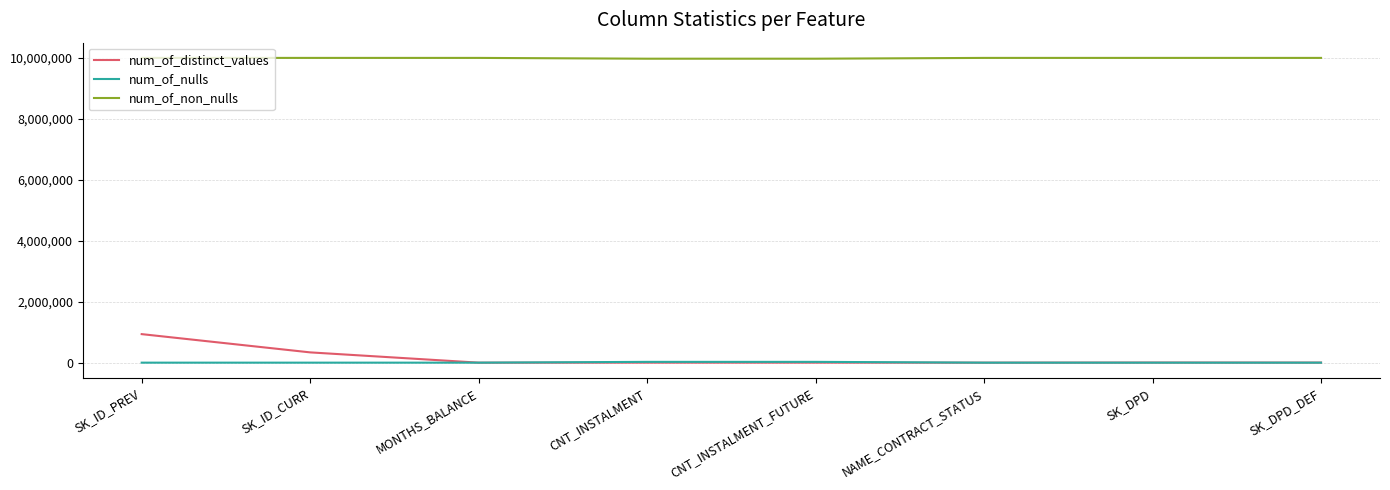

What are all the series names shown in the legend?

num_of_distinct_values, num_of_nulls, num_of_non_nulls